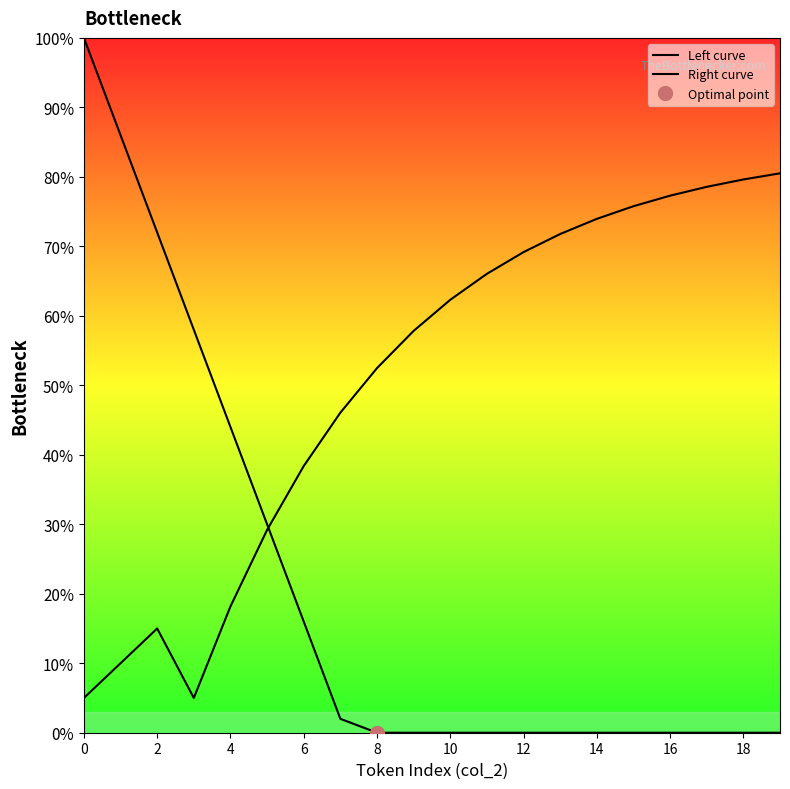

Does the chart display data point markers on the line(s)?

No